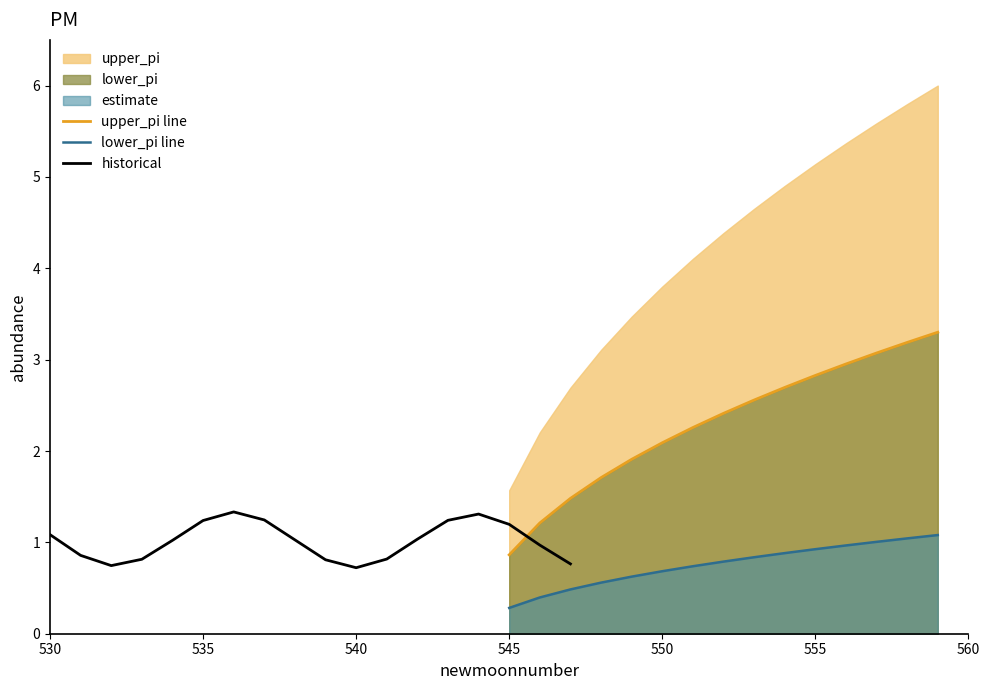

True or false: lower_pi and upper_pi cross at least once.

False